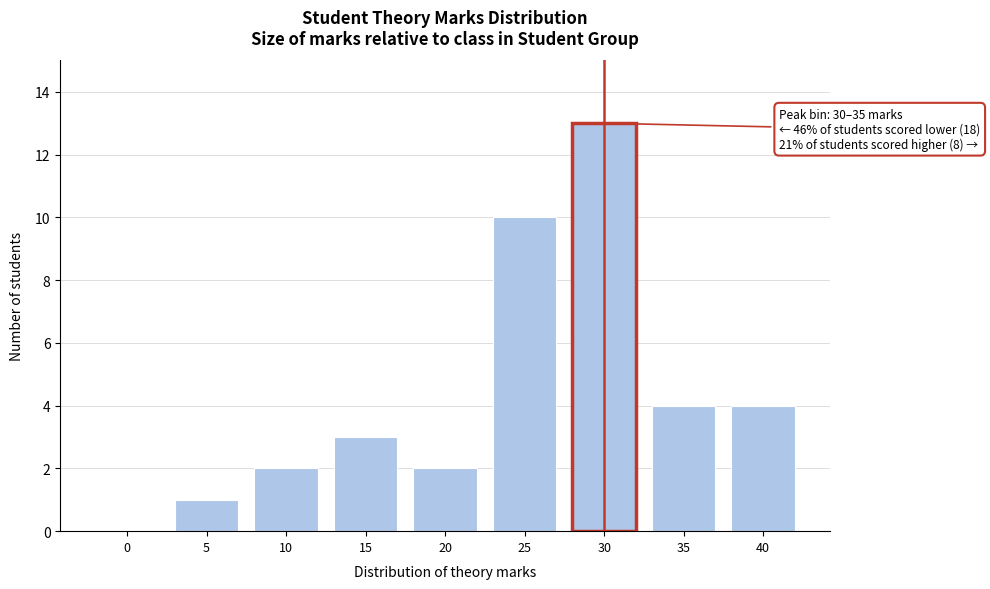

Reading left to right, extract all data points from this chart.

0=0	5=1	10=2	15=3	20=2	25=10	30=13	35=4	40=4